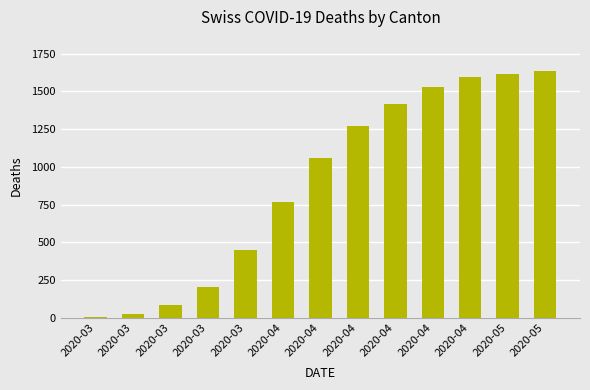

List the labels in order of value, largest first.

2020-05, 2020-05, 2020-04, 2020-04, 2020-04, 2020-04, 2020-04, 2020-04, 2020-03, 2020-03, 2020-03, 2020-03, 2020-03